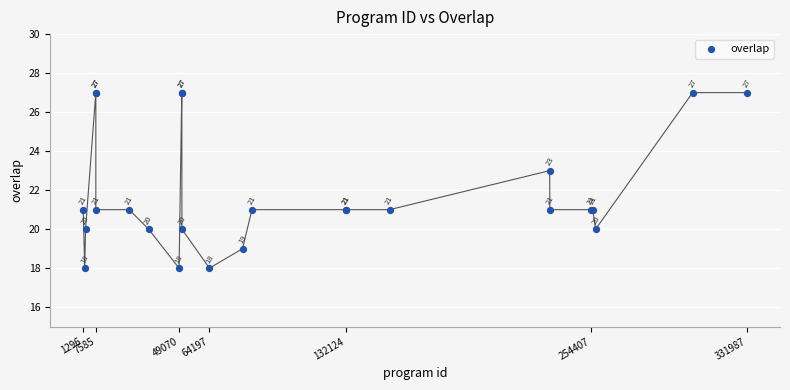

What Y value in the scatter plot is closest to 22?

21